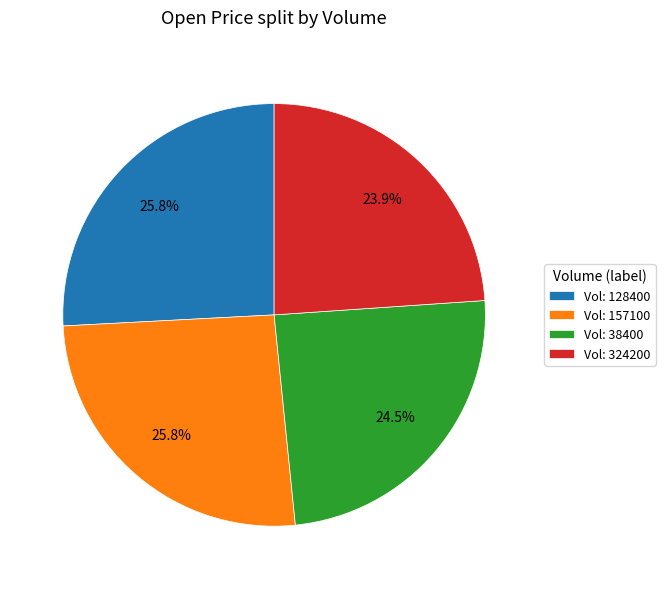

Which category has the smallest portion of the pie?

Vol: 324200